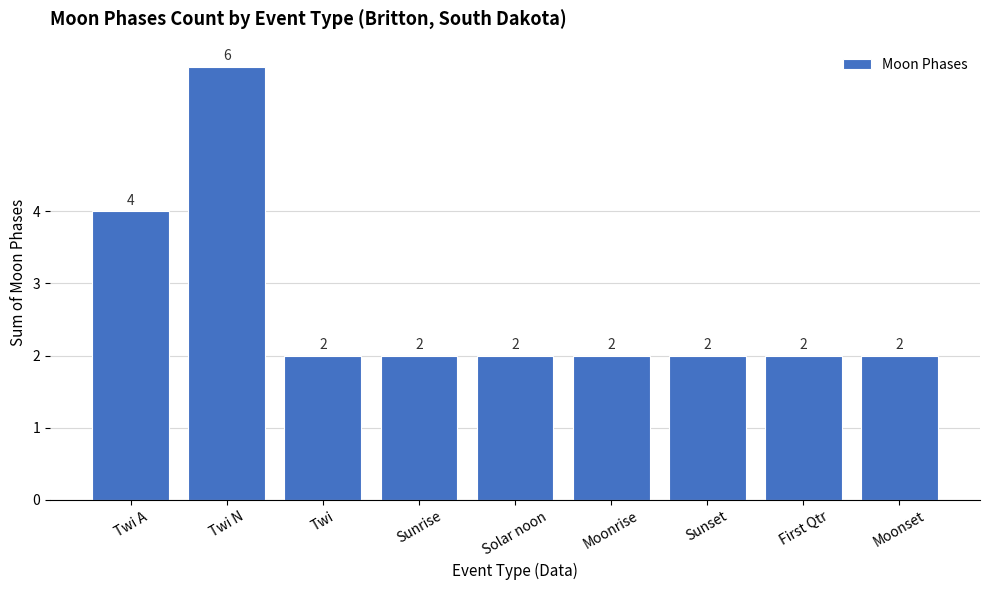

What is the label of the 2nd bar from the left?

Twi N